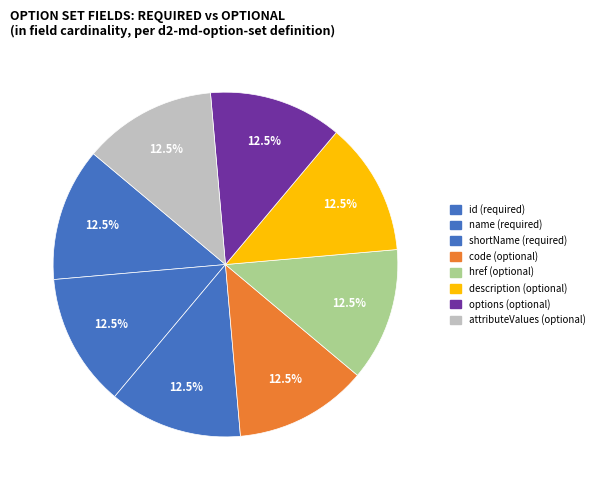

How many slices are in this pie chart?

8